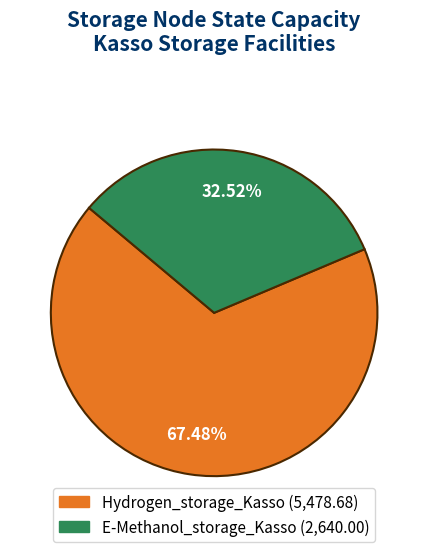

Which category accounts for the majority?

Hydrogen_storage_Kasso